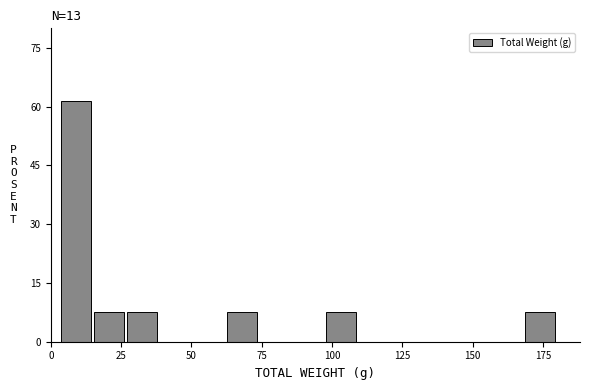

Read against the x-axis, roughly where is the centre of the tallest bar?

10